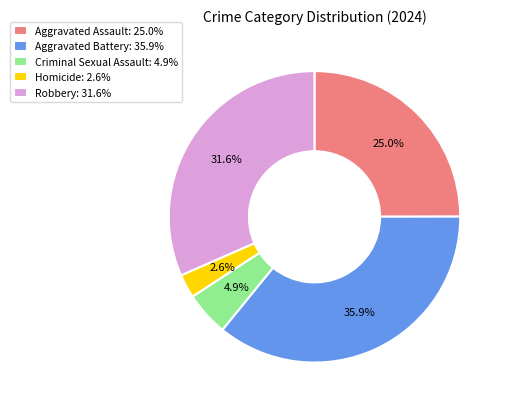

To the nearest percent, what percentage of the pie is Aggravated Battery?

36%